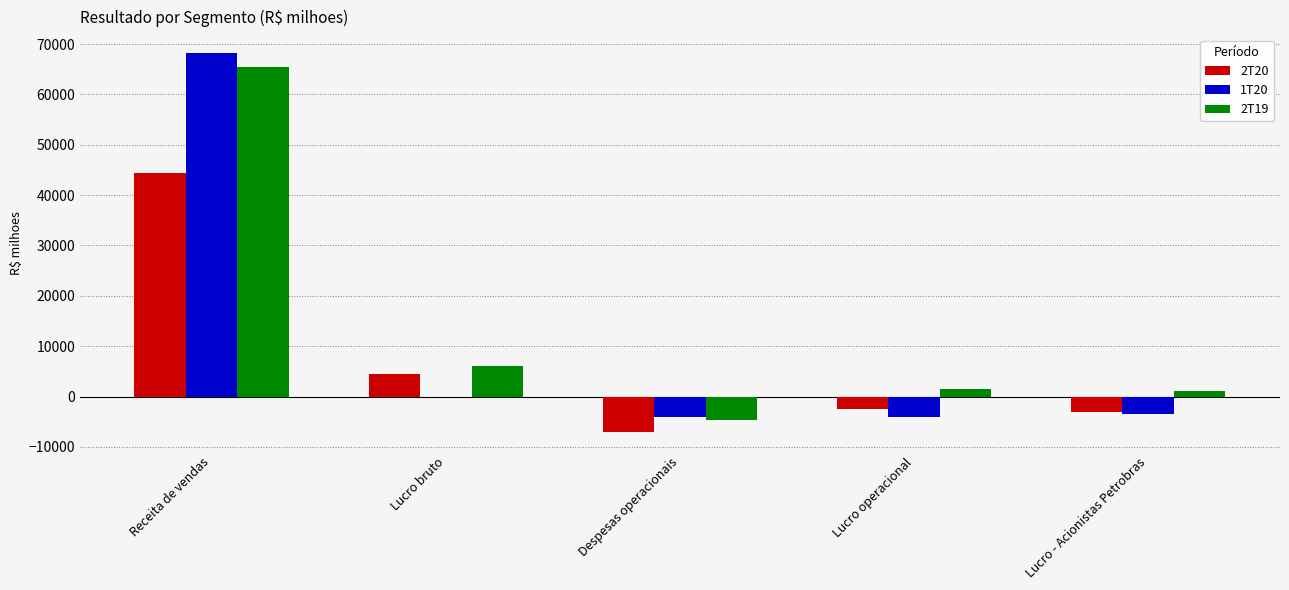

What is the value of the 2T20 bar at the 1st from the left?

44326